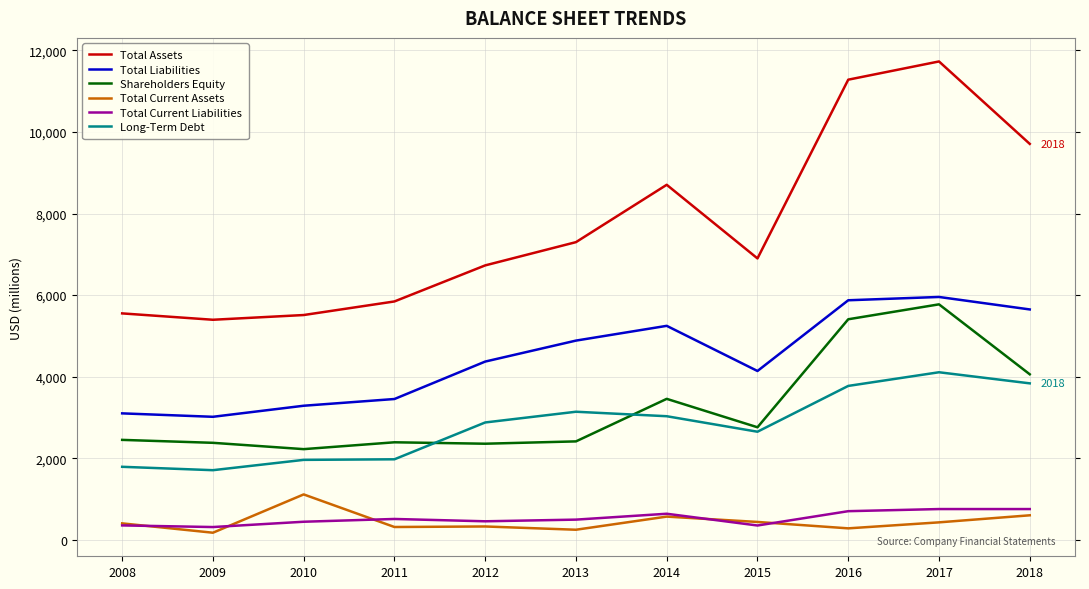

True or false: Total Current Liabilities has a value of 352 at 2015.

True